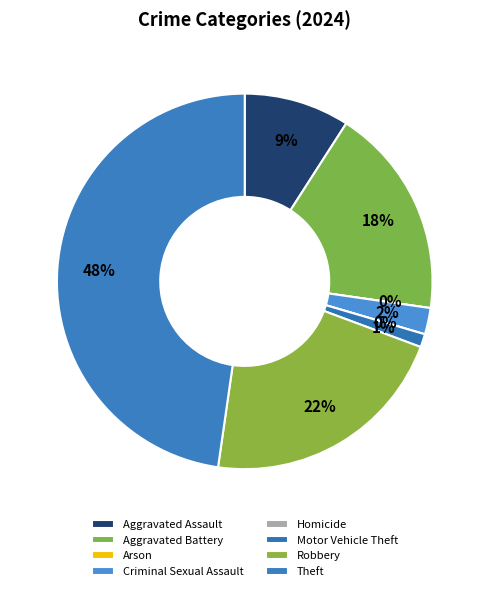

Which category has the biggest portion of the pie?

Theft